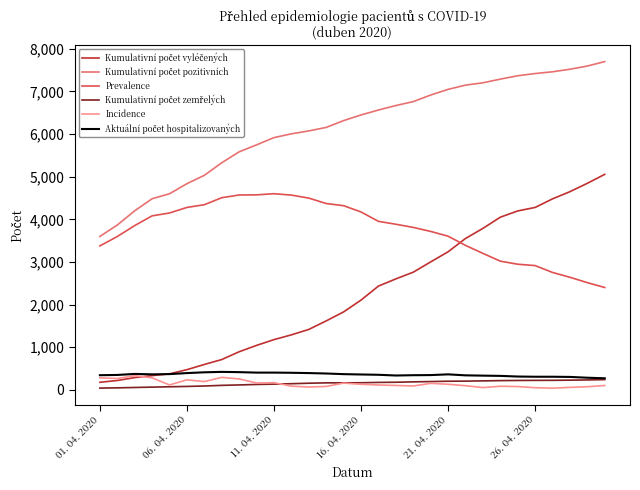

True or false: Incidence and Prevalence intersect in this chart.

False